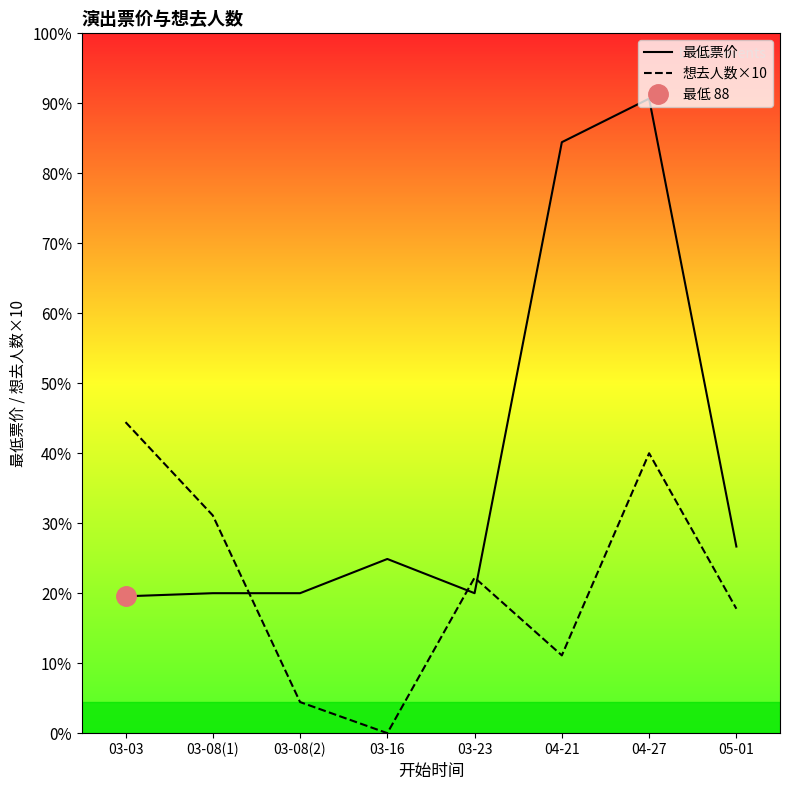

List the labels in order of 想去人数×10 value, smallest first.

03-16, 03-08(2), 04-21, 05-01, 03-23, 03-08(1), 04-27, 03-03